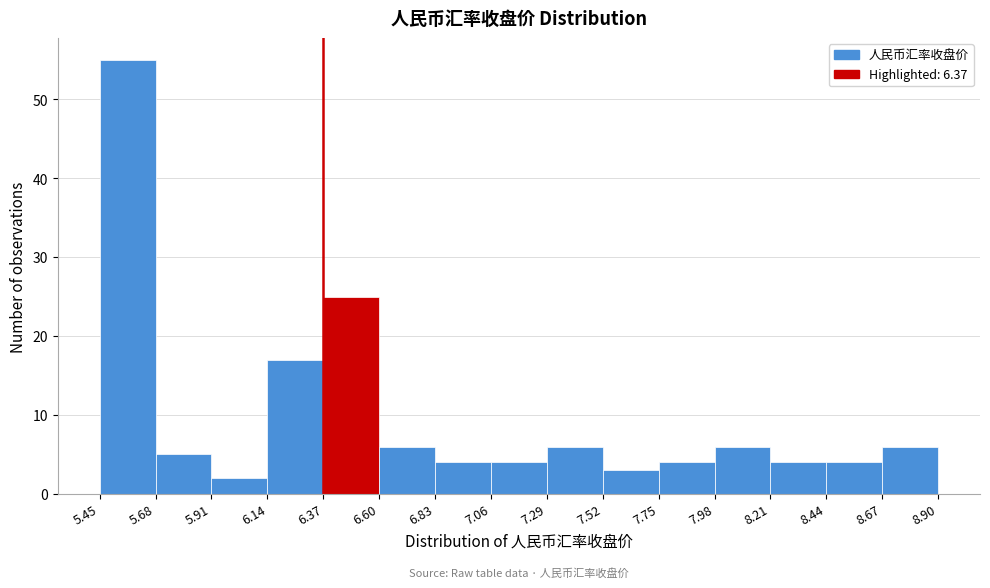

What is the height of the bar covering 5.45 to 5.68 on the x-axis? The values are not printed on the chart, so give them approximately, as read against the axis.

55